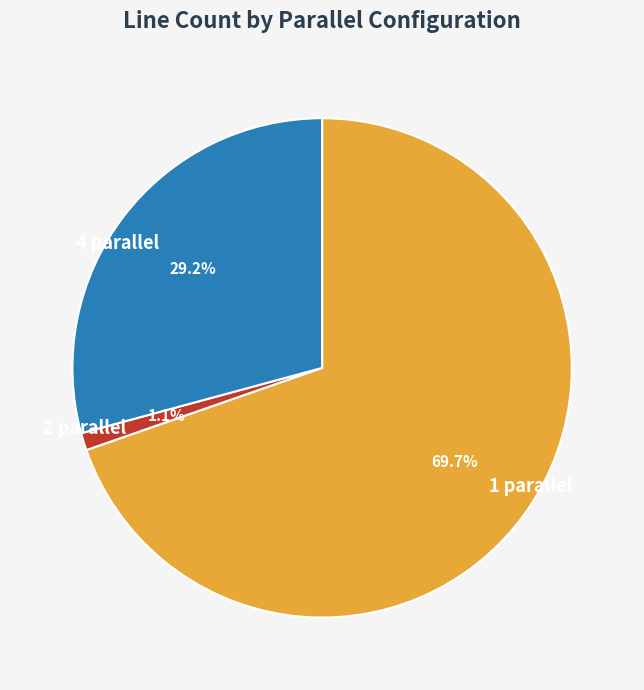

To the nearest percent, what is the difference between the largest and smallest slice percentages?

69%